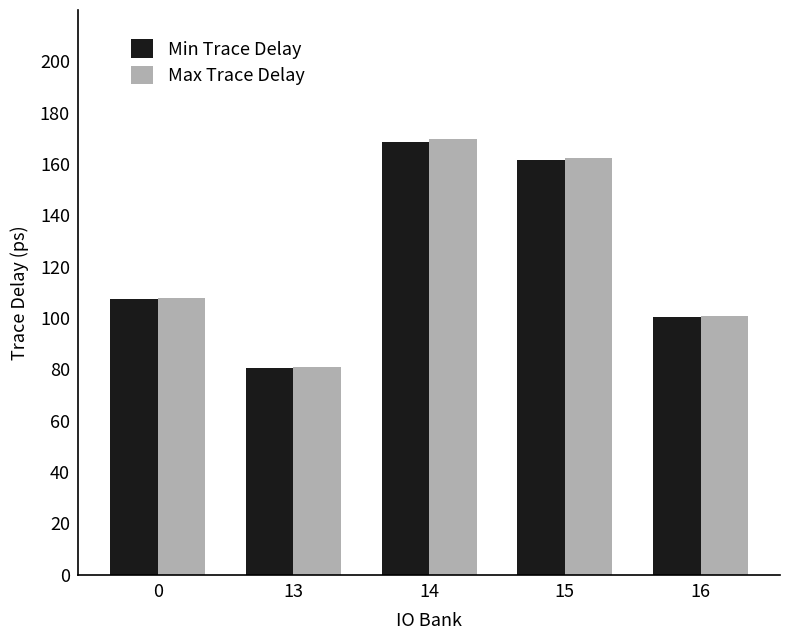

How many groups of bars are there?

5